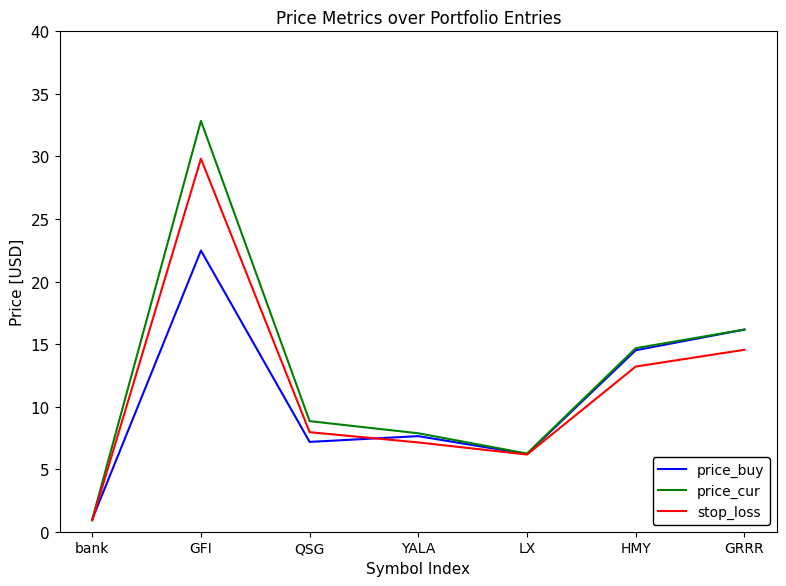

What position from the left is QSG?

3